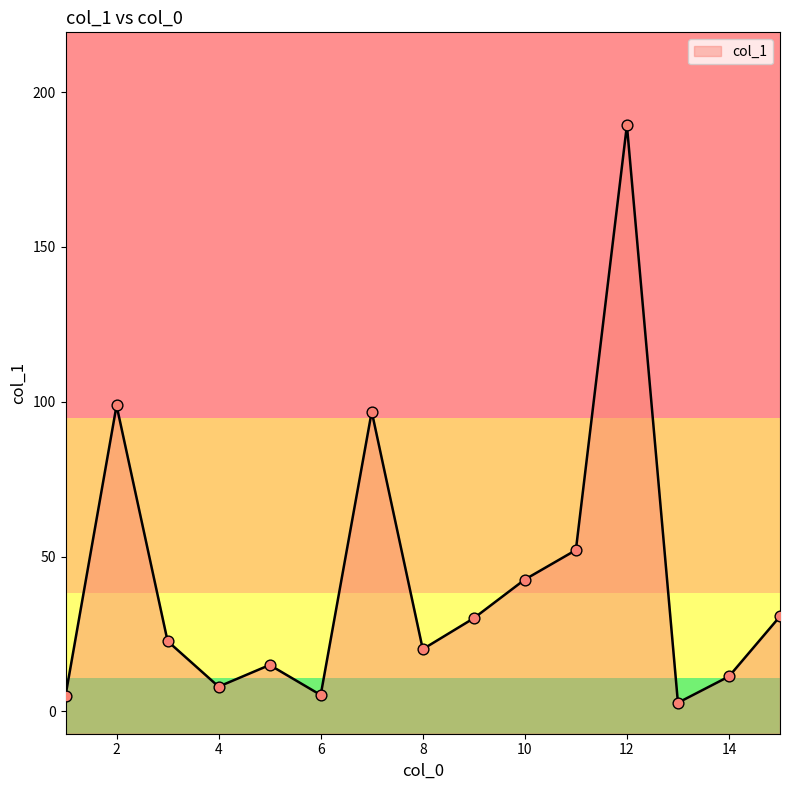

Between 9 and 5, which is larger?

9